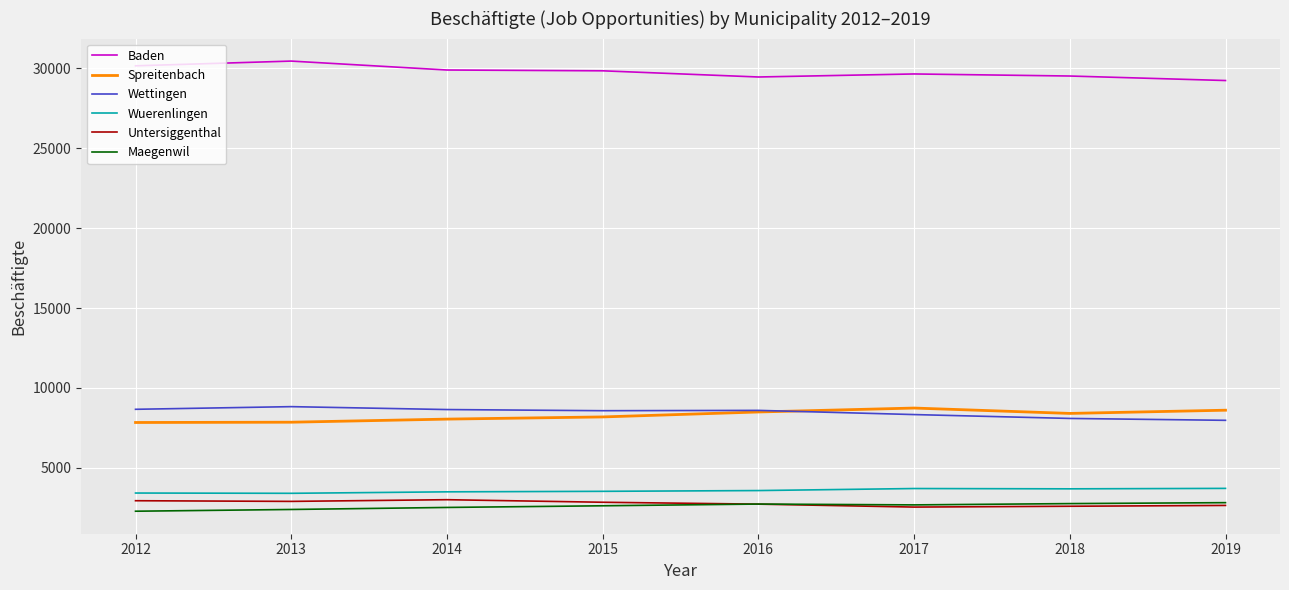

True or false: Maegenwil and Spreitenbach cross at least once.

False